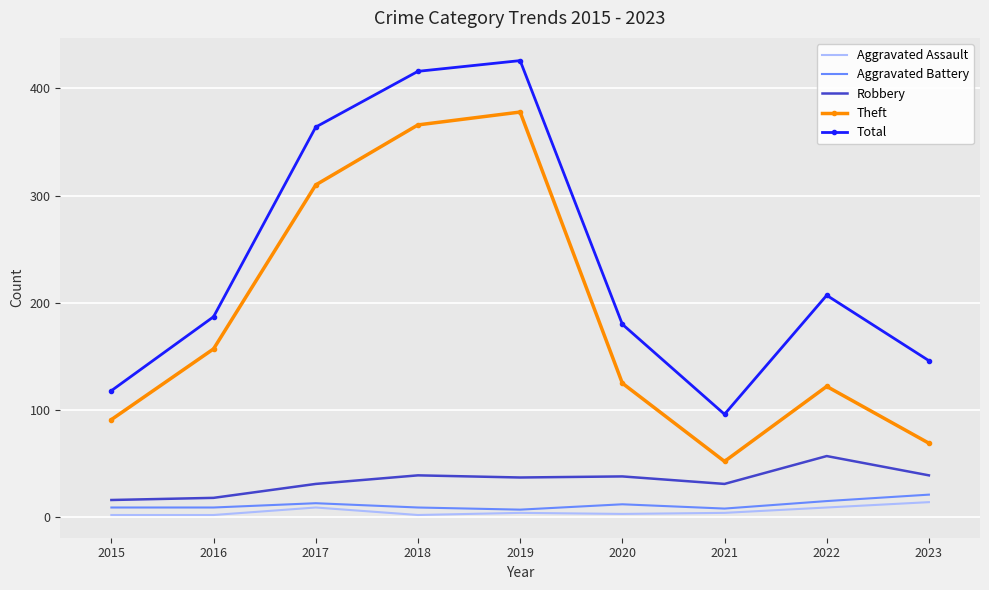

True or false: Total and Aggravated Assault intersect in this chart.

False